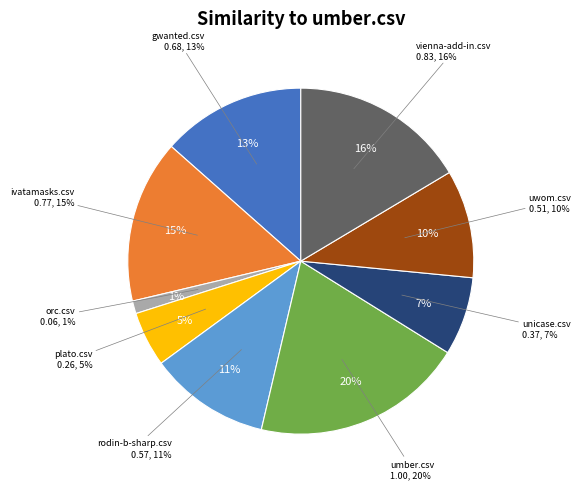

Which slice is the largest?

umber.csv